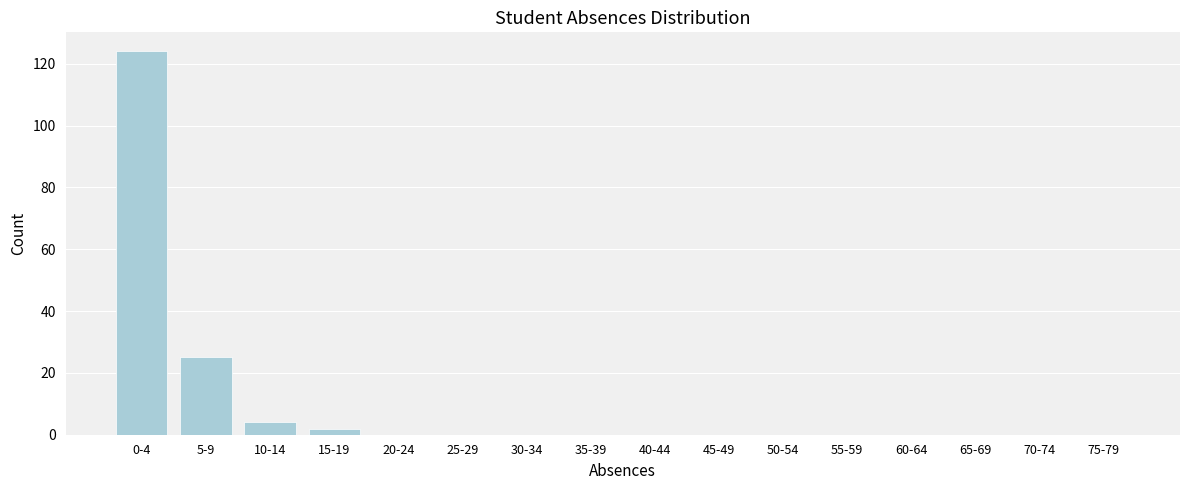

Reading left to right, list all the values displayed in this chart.

0-4=124	5-9=25	10-14=4	15-19=2	20-24=0	25-29=0	30-34=0	35-39=0	40-44=0	45-49=0	50-54=0	55-59=0	60-64=0	65-69=0	70-74=0	75-79=0